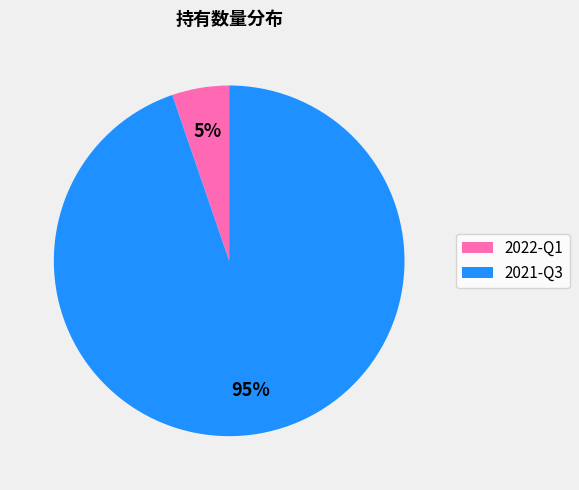

Which category has the biggest portion of the pie?

2021-Q3